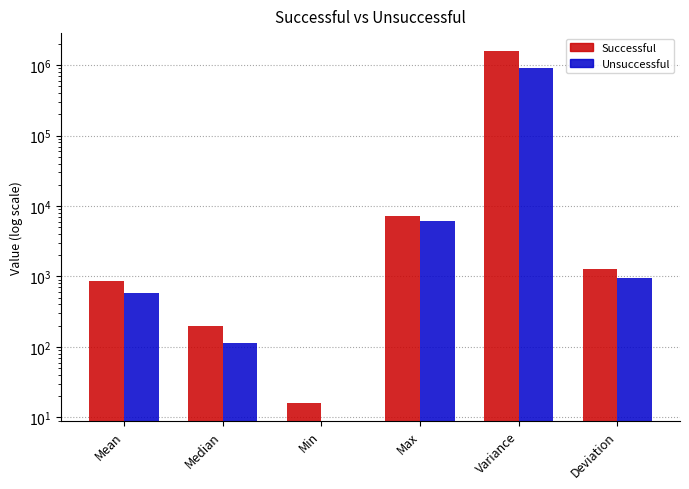

Which series has the largest total across all categories?

Successful